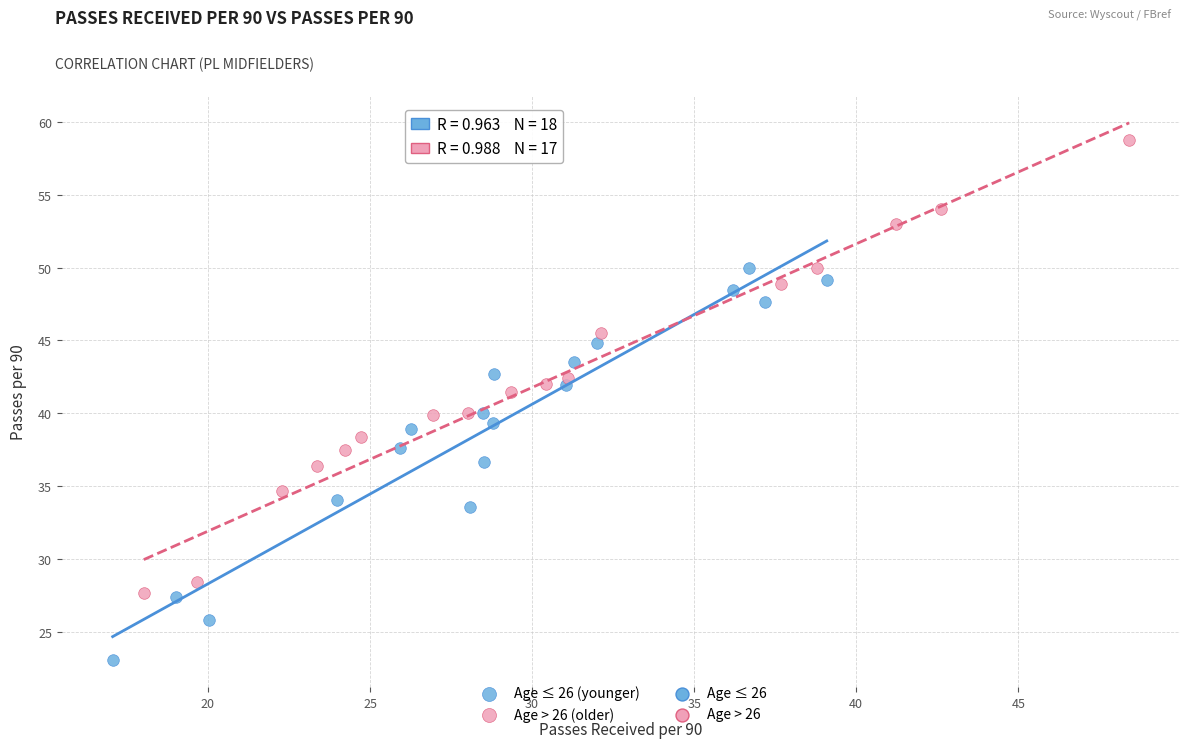

Which series reaches the minimum Y coordinate?

Age ≤ 26 (younger)